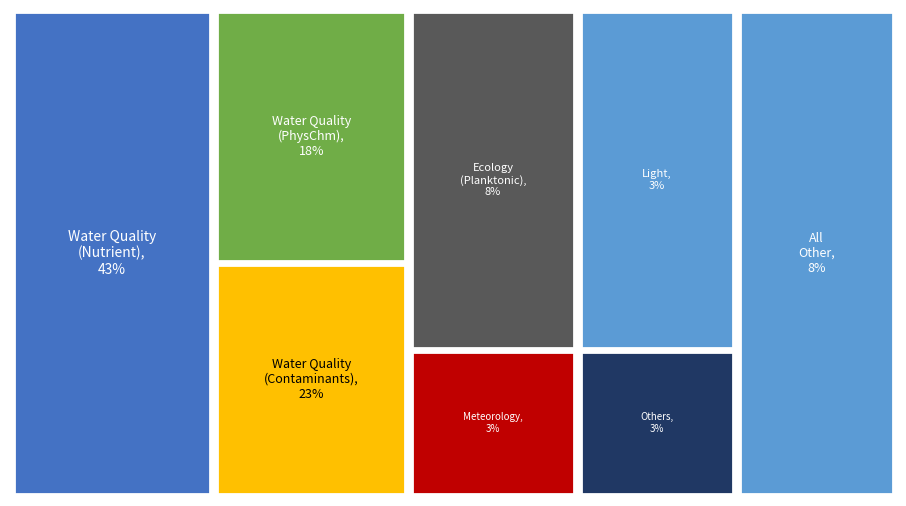

The Meteorology slice represents 3% of the pie. True or false?

True